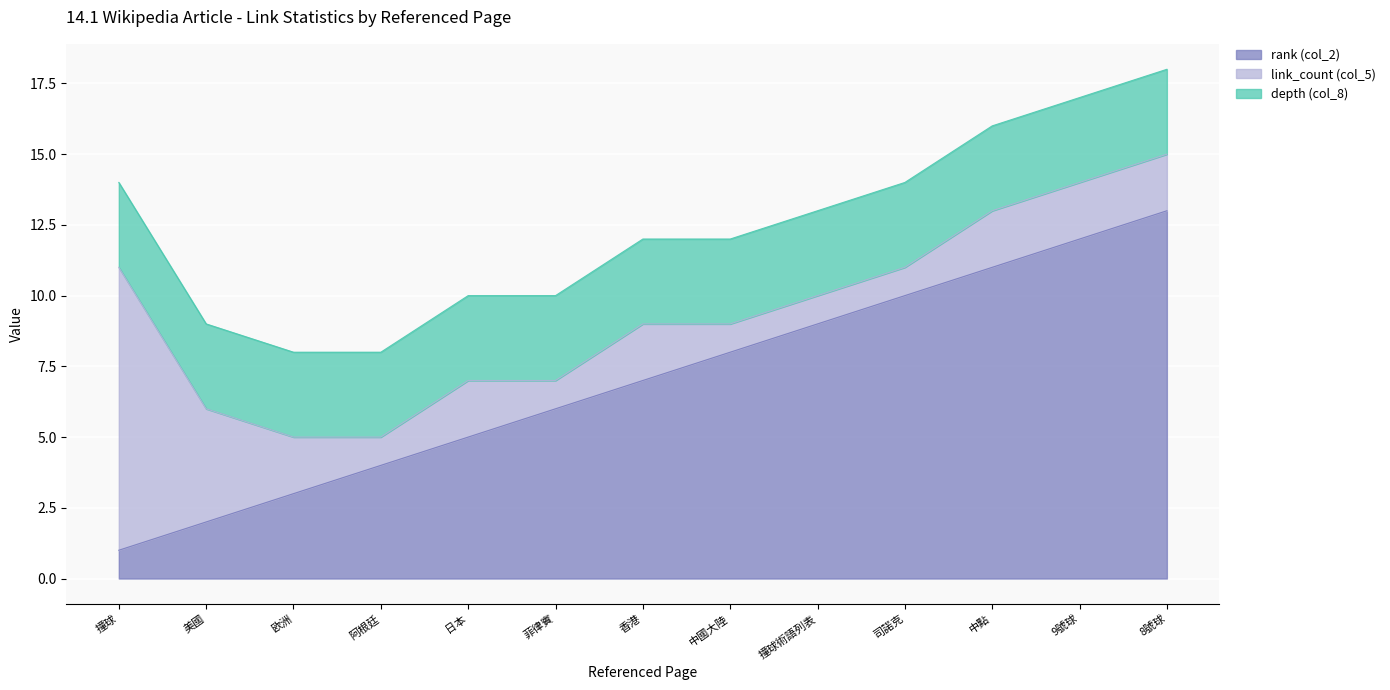

What is the average value of the link_count (col_5) series?

2